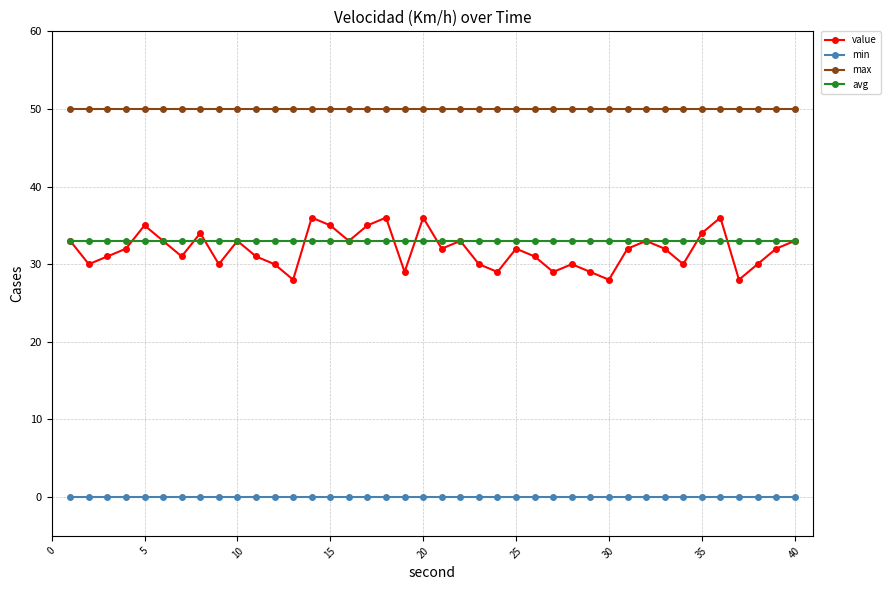

Which series has the widest spread of values?

value